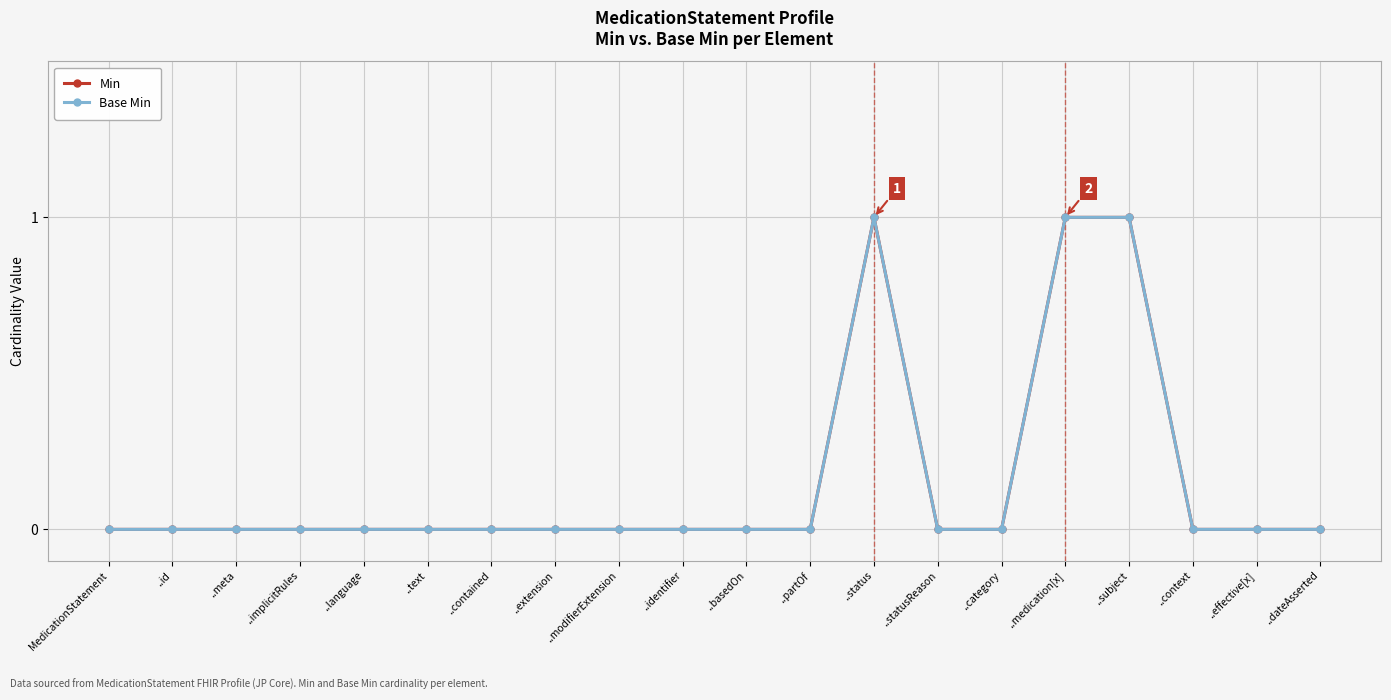

Does the chart display data point markers on the line(s)?

Yes